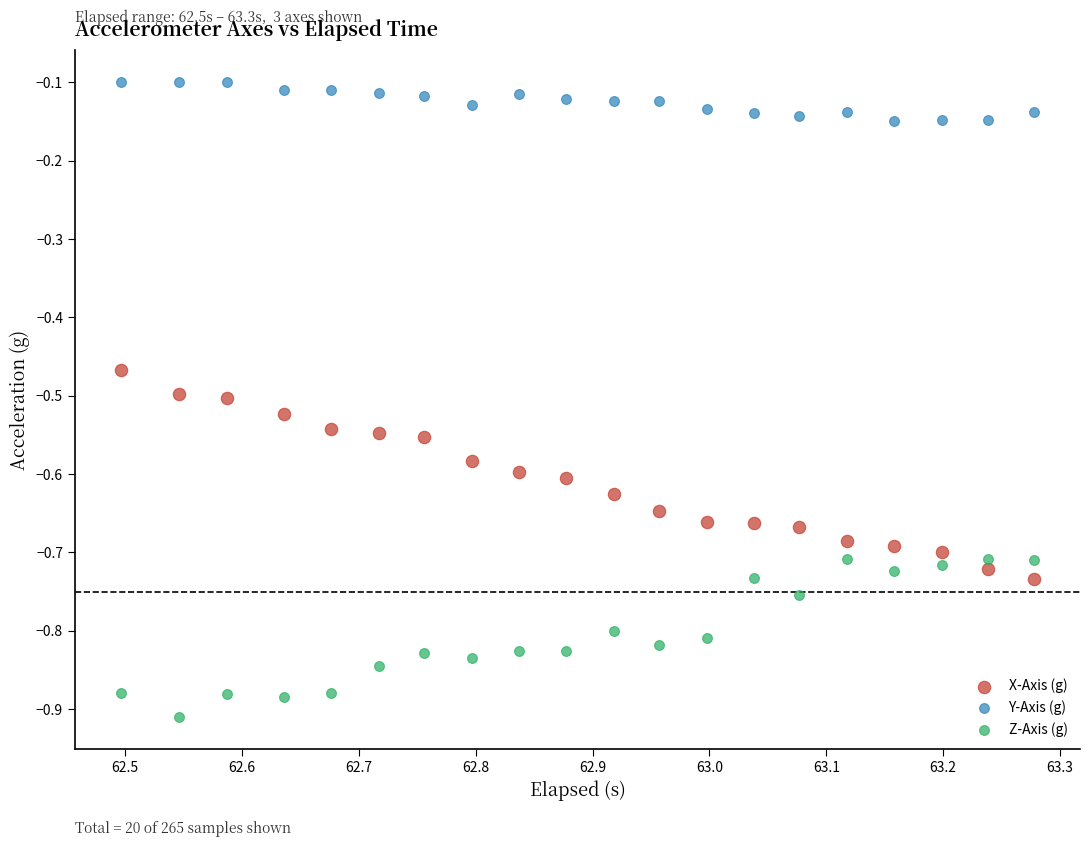

What are all the series names shown in the legend?

X-Axis (g), Y-Axis (g), Z-Axis (g)